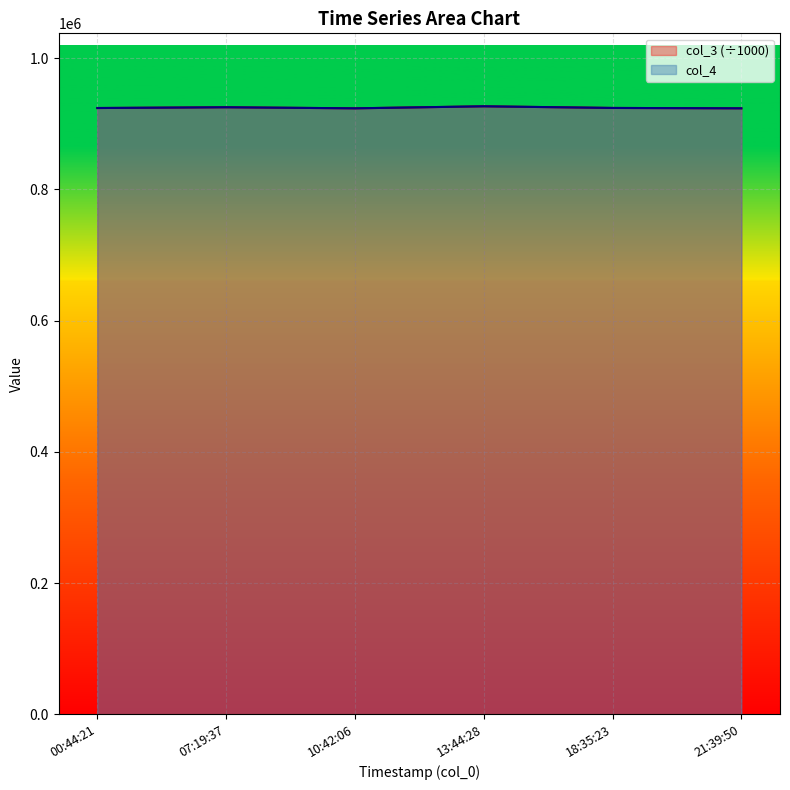

What is the maximum value for col_3 (÷1000)?

926680.8